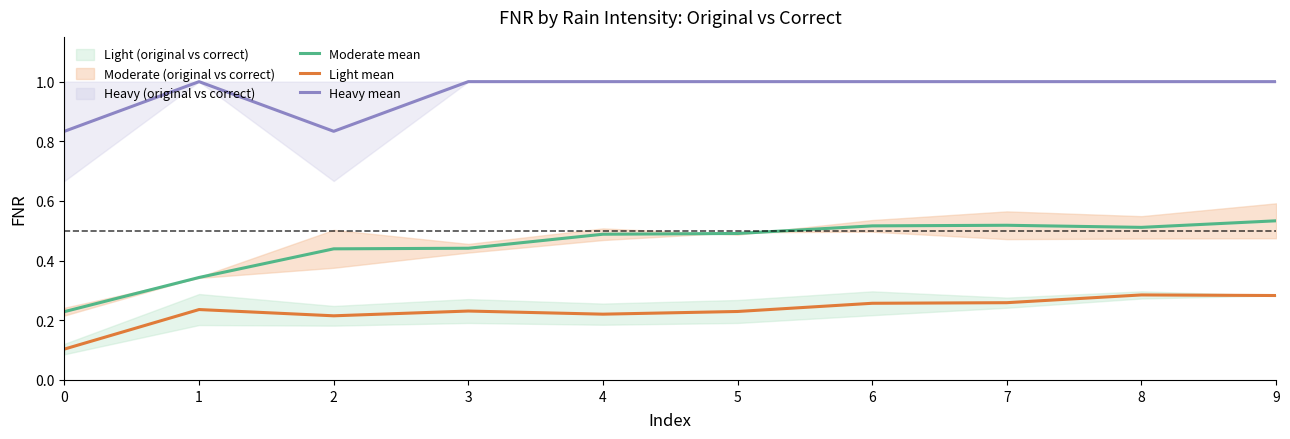

Reading right to left, list all the values displayed in this chart.

Moderate mean: 9=0.5	8=0.5	7=0.5	6=0.5	5=0.5	4=0.5	3=0.4	2=0.4	1=0.3	0=0.2
Light mean: 9=0.3	8=0.3	7=0.3	6=0.3	5=0.2	4=0.2	3=0.2	2=0.2	1=0.2	0=0.1
Heavy mean: 9=1.0	8=1.0	7=1.0	6=1.0	5=1.0	4=1.0	3=1.0	2=0.8	1=1.0	0=0.8